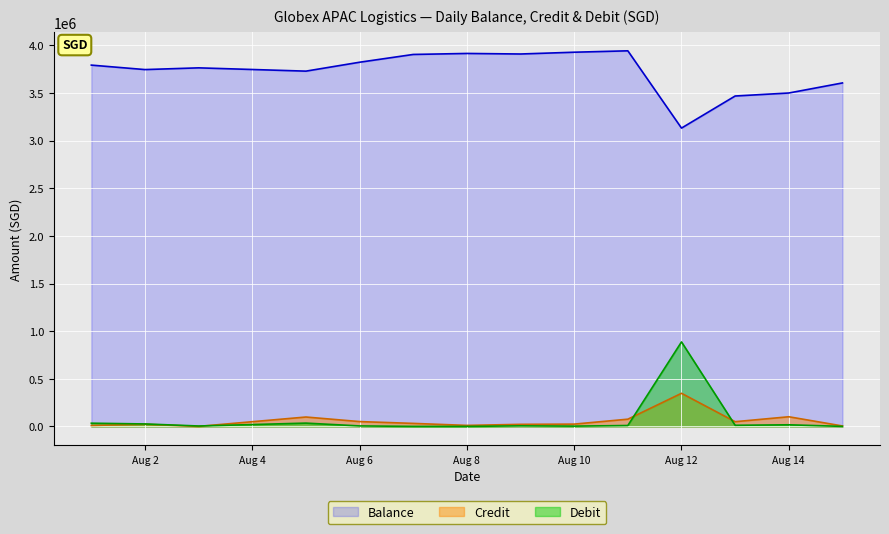

What is the spread (max minus min) of values at 2024-08-01?

3782736.1